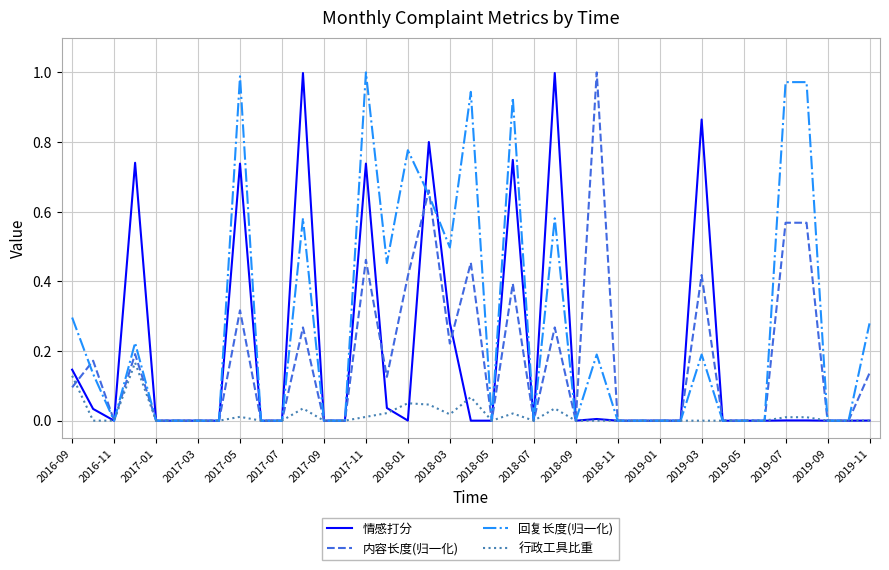

Which series has the largest total across all categories?

回复长度(归一化)